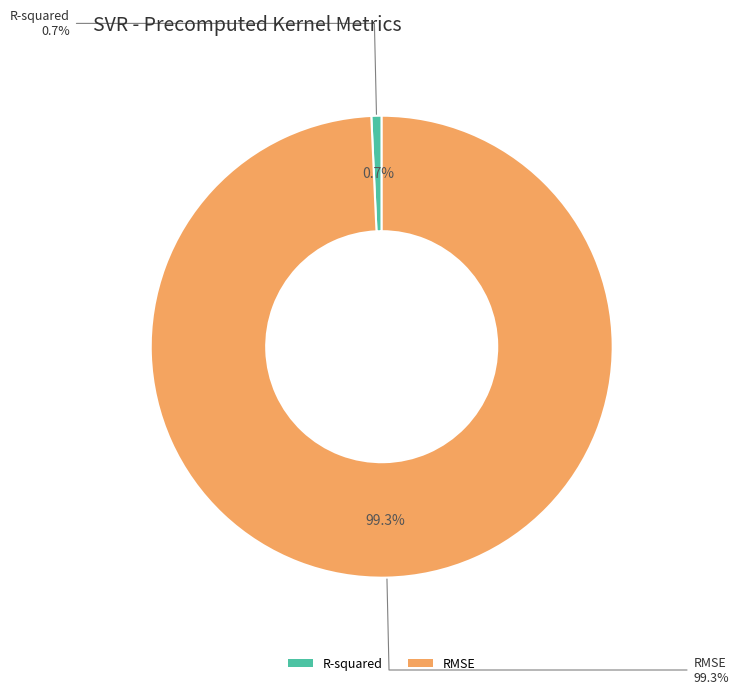

Which category has the smallest portion of the pie?

R-squared